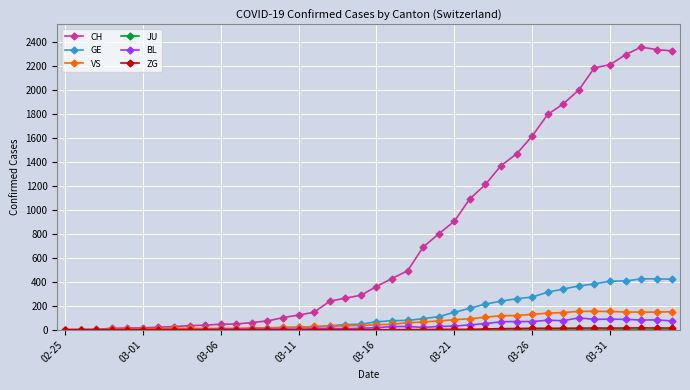

What is the highest value of the BL series?

99